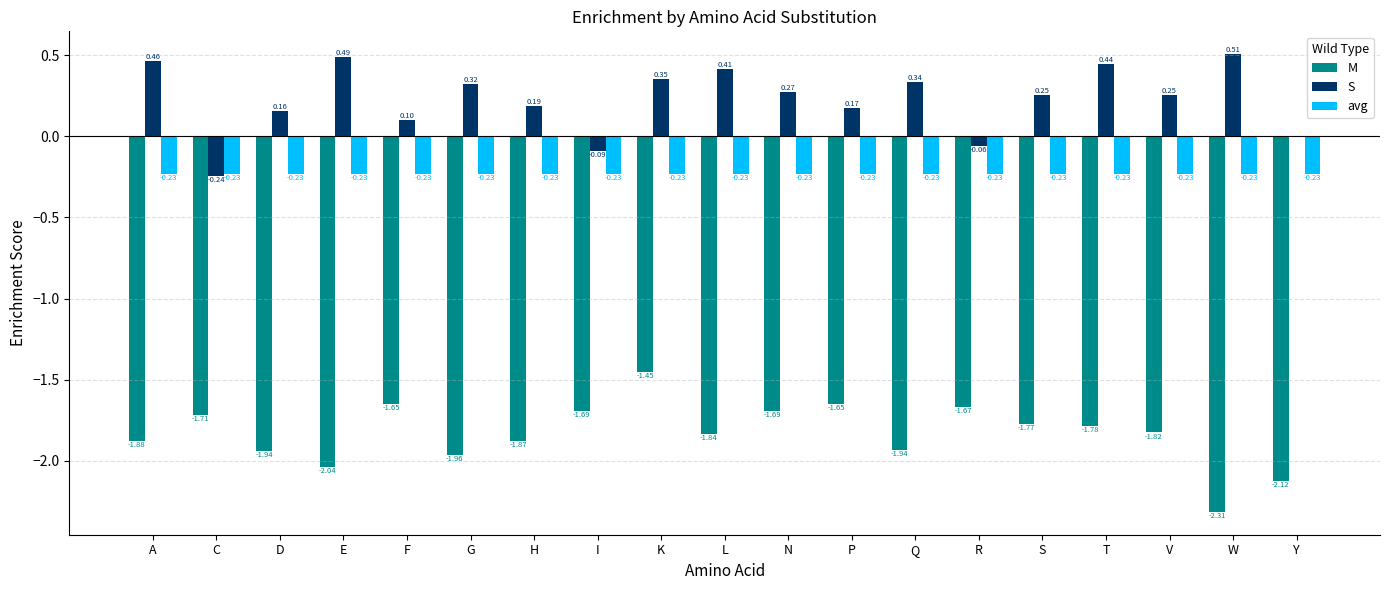

Are the bars grouped side by side (vs. stacked)?

Yes